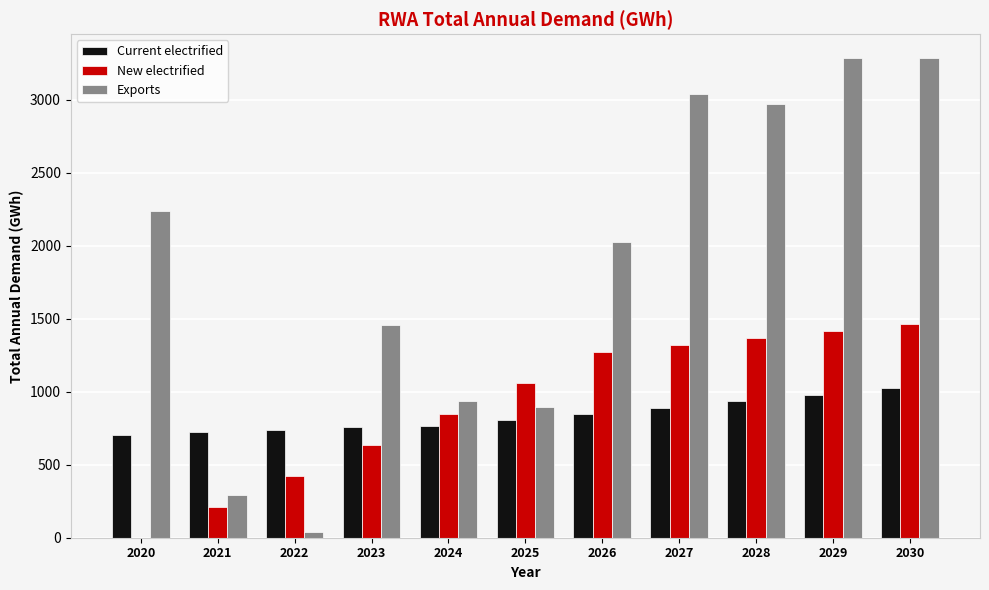

At which category is the sum across all series the highest?

2030